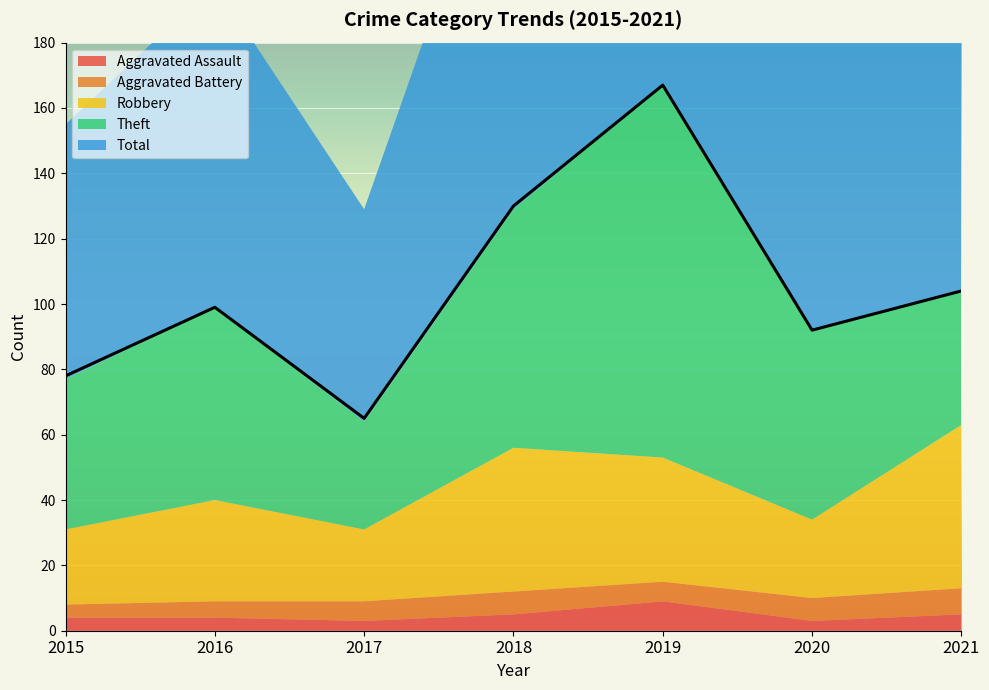

How many lines are shown in the chart?

5